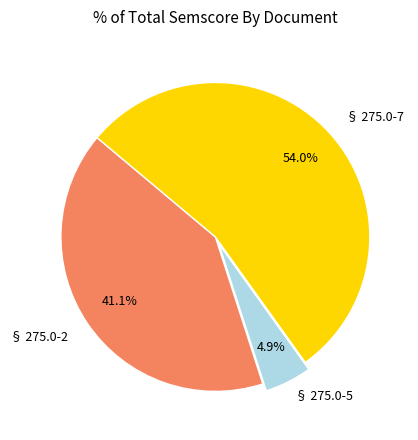

Is there a majority slice in this chart?

Yes